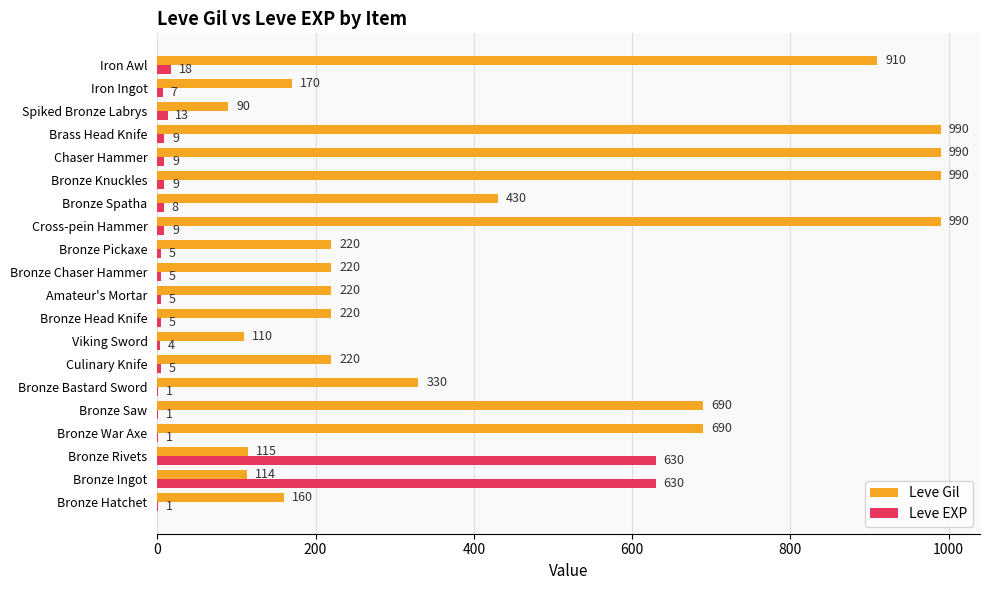

Which series has the largest total across all categories?

Leve Gil